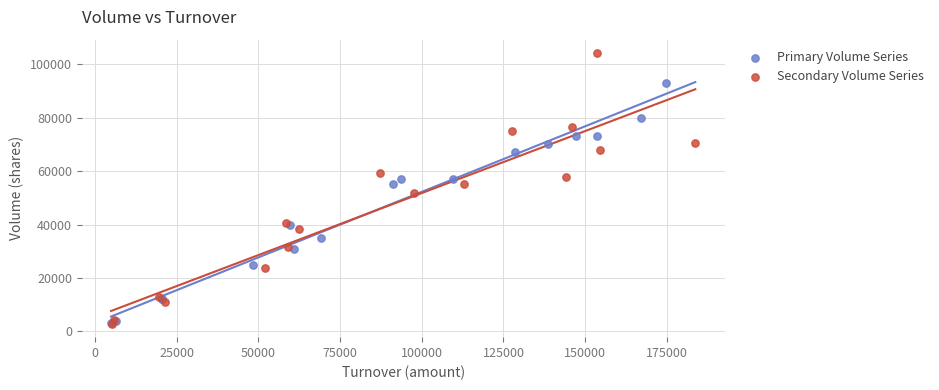

What are all the series names shown in the legend?

Primary Volume Series, Secondary Volume Series